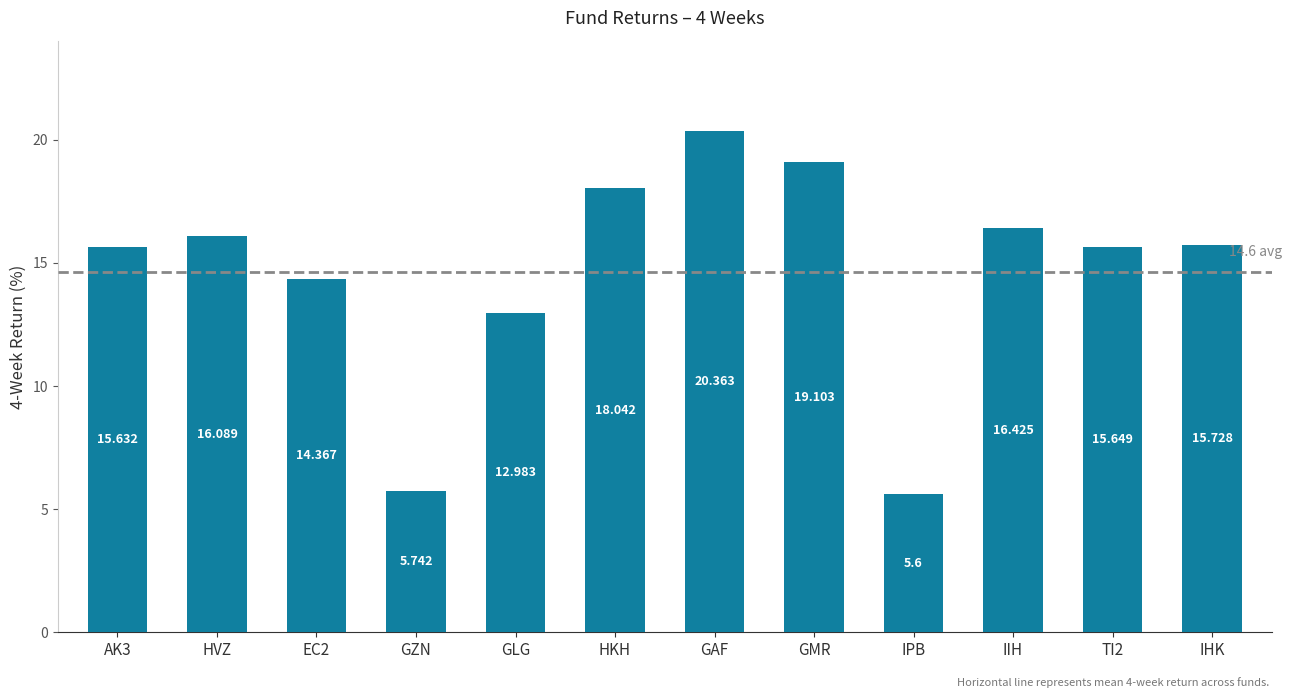

At which label is the value closest to 12?

GLG